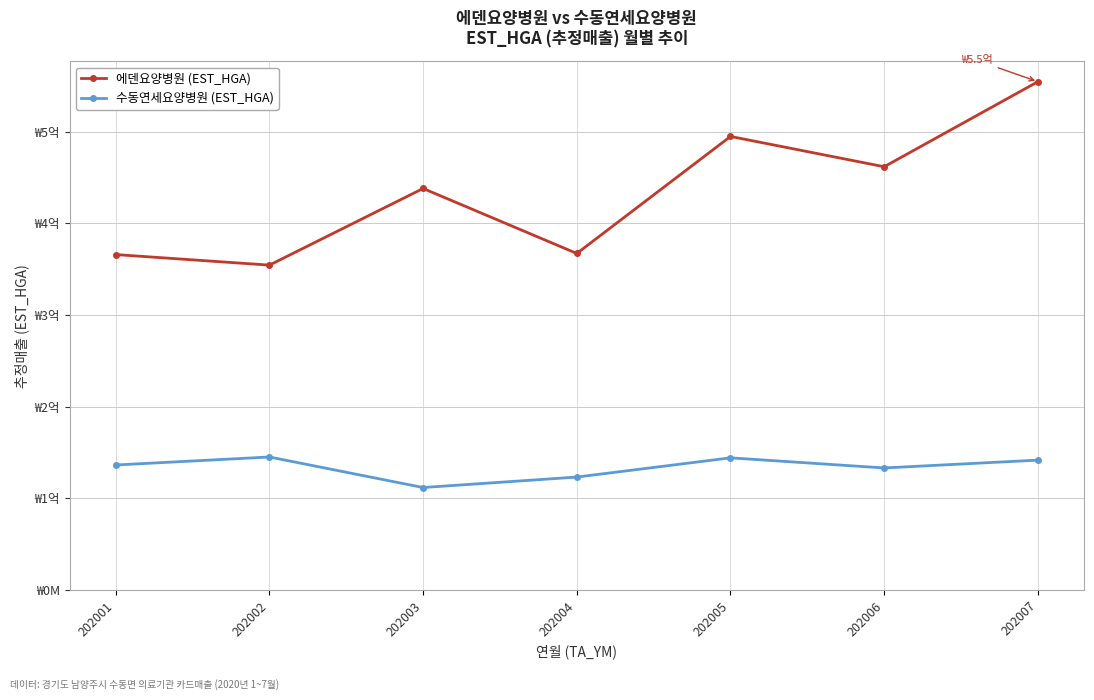

Where is the first local minimum for 수동연세요양병원 (EST_HGA)?

202003